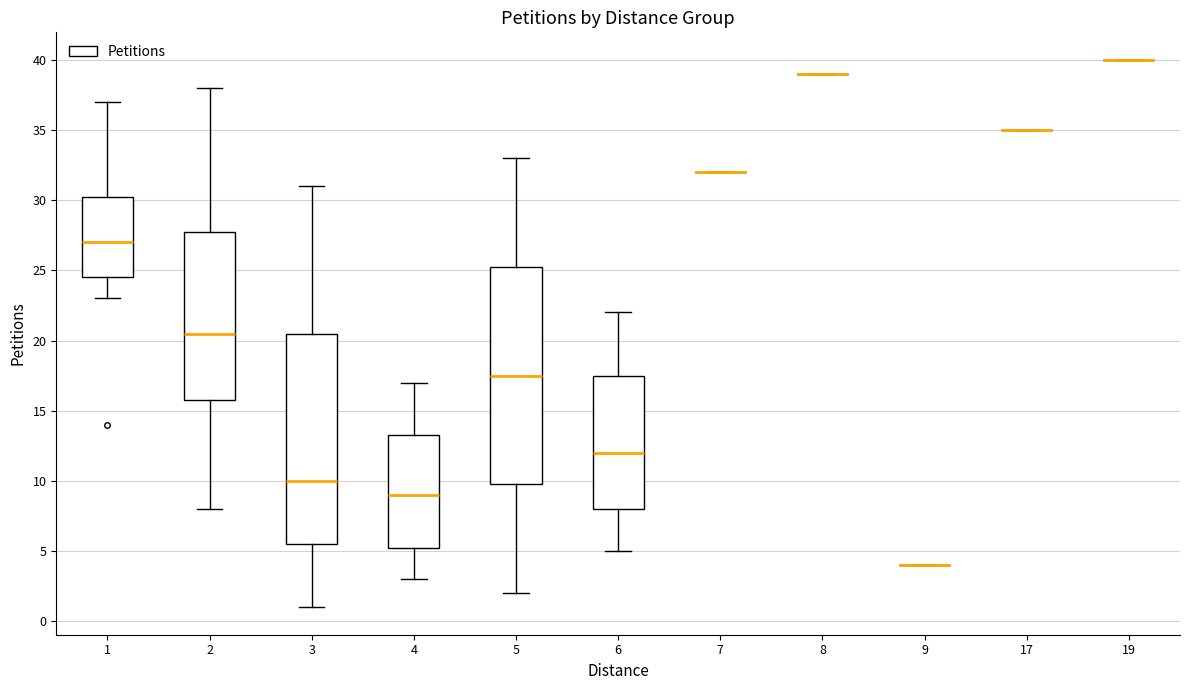

Which box is the tallest, from its lower edge to its upper edge?

5